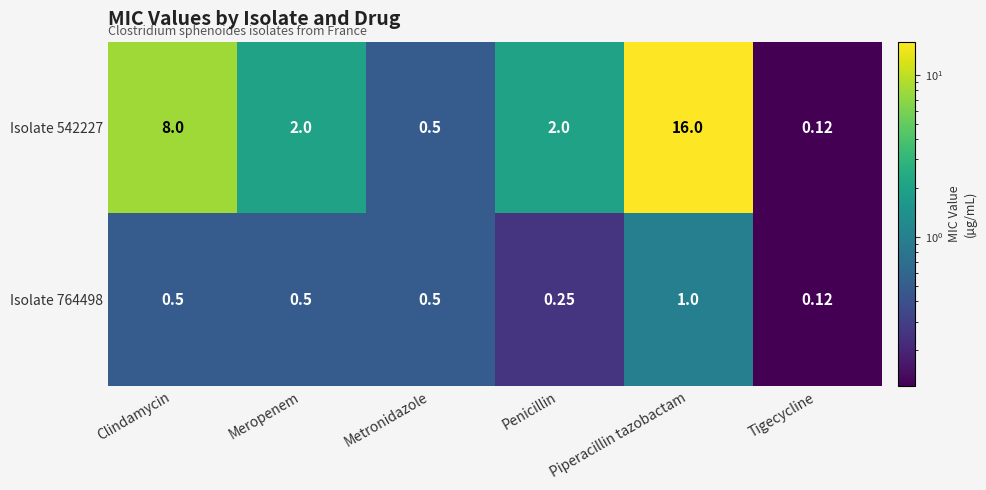

Is the value of Isolate 764498 at Penicillin greater than the value of Isolate 542227 at Metronidazole?

No